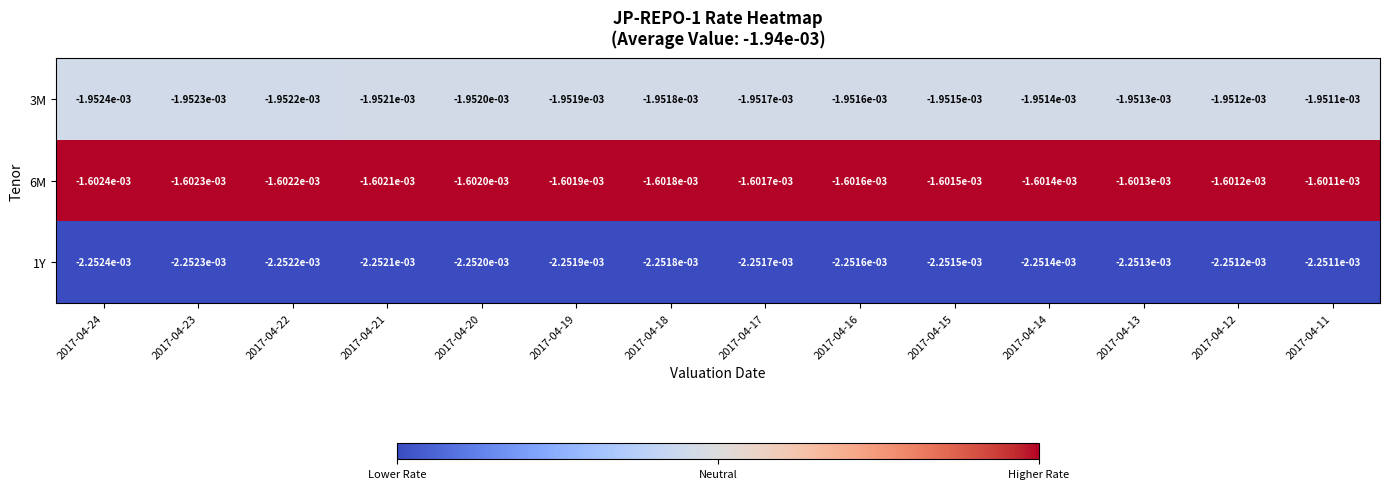

At which category is the sum across all series the highest?

2017-04-11